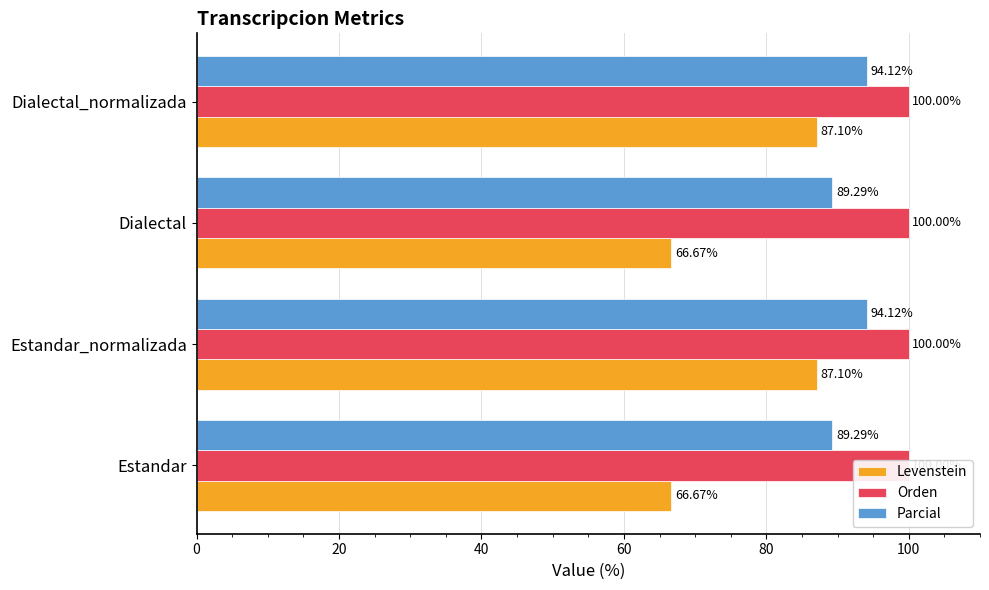

Is it true that Orden equals 0.3 at 20?

False